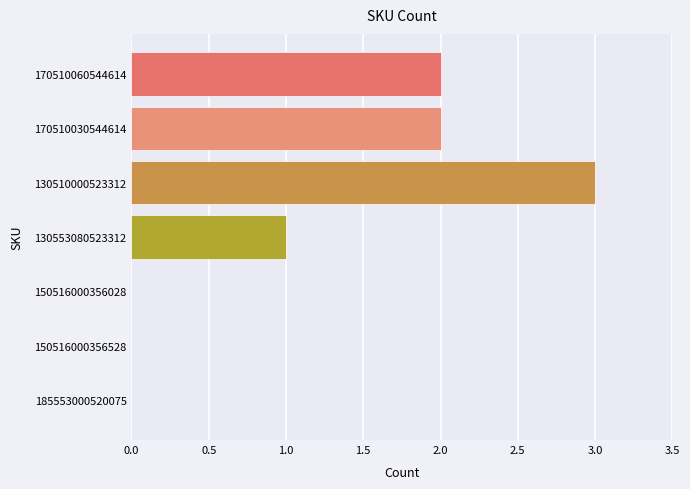

Between 130510000523312 and 170510060544614, which is larger?

130510000523312